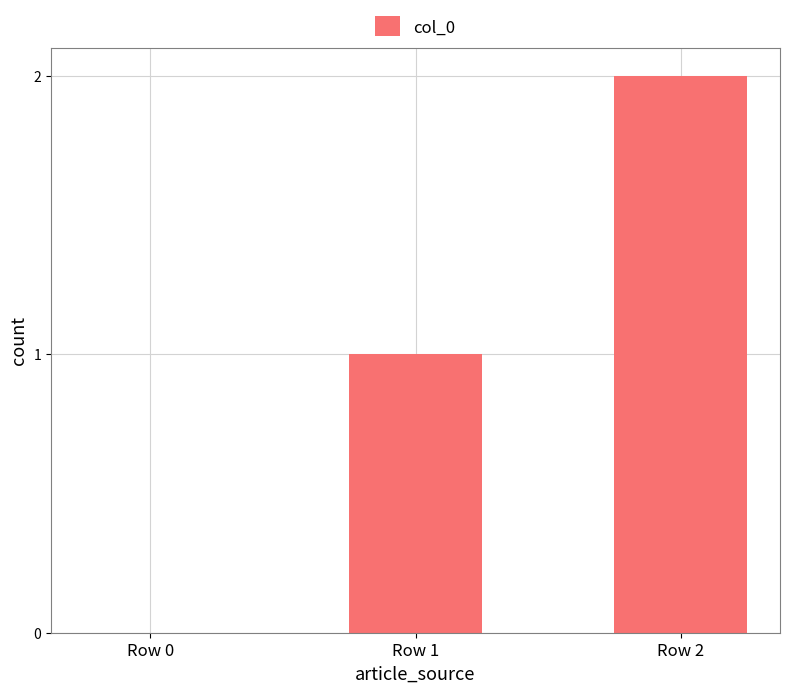

How many values are above zero?

2